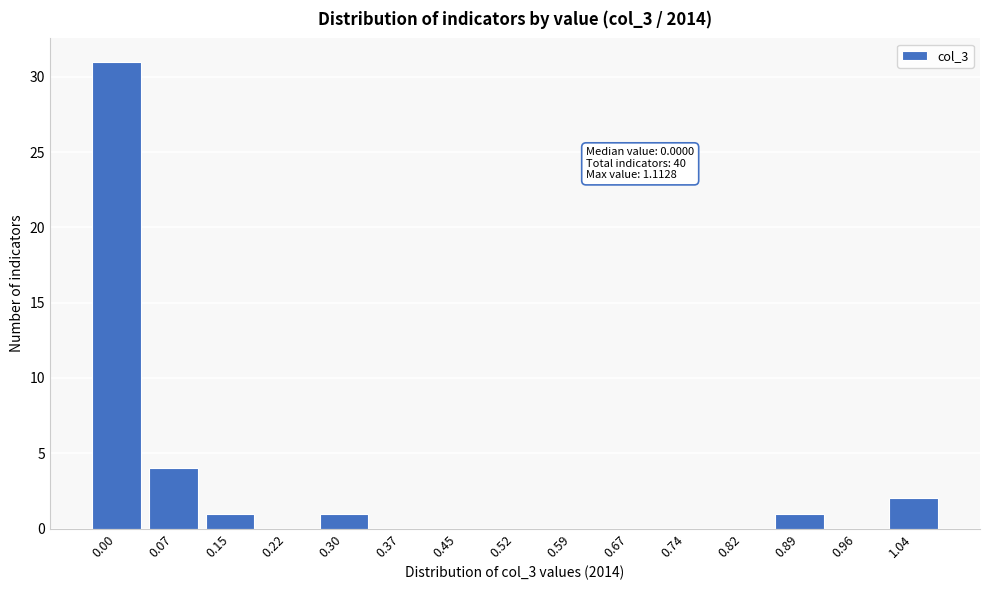

Reading right to left, extract all data points from this chart.

1.04=2	0.96=0	0.89=1	0.82=0	0.74=0	0.67=0	0.59=0	0.52=0	0.45=0	0.37=0	0.30=1	0.22=0	0.15=1	0.07=4	0.00=31